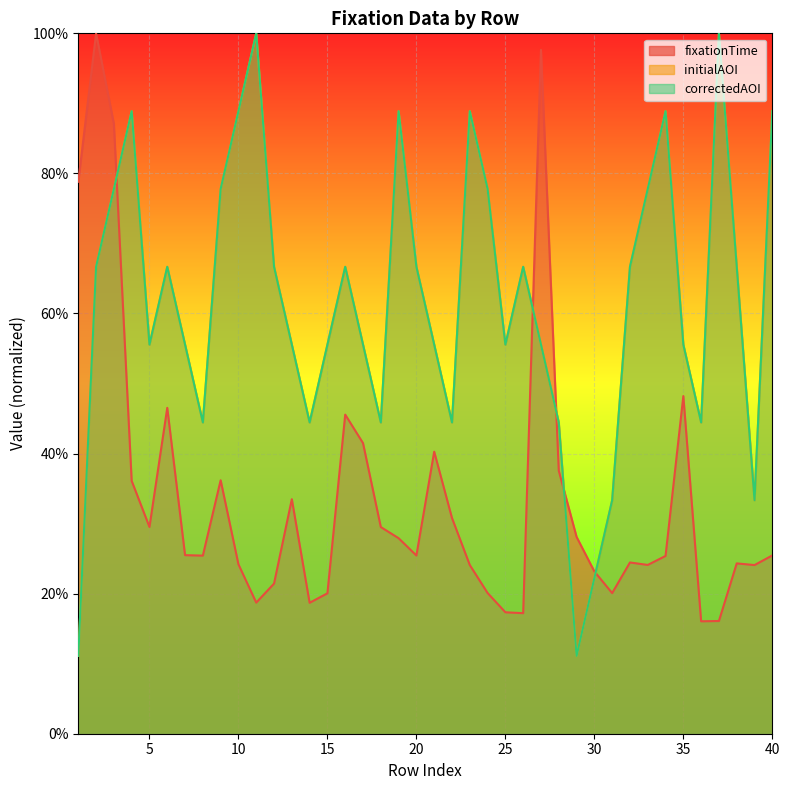

What is the maximum value shown in the chart?

1.0